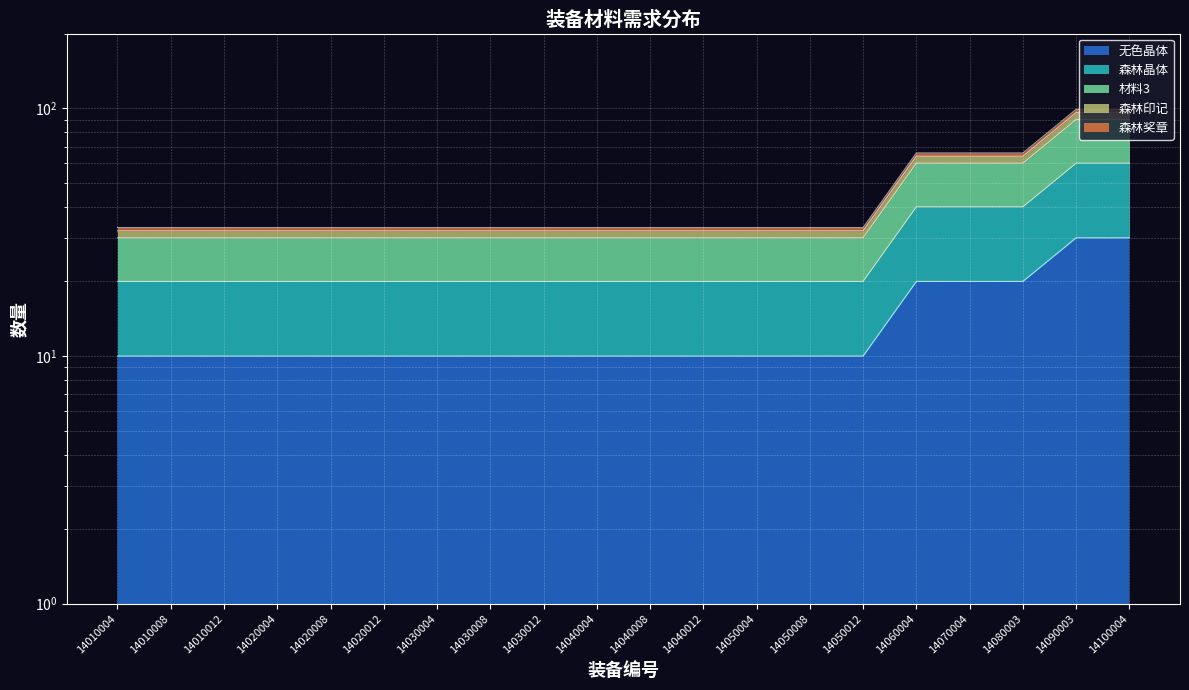

Is it true that 森林印记 equals 32 at 14030008?

True